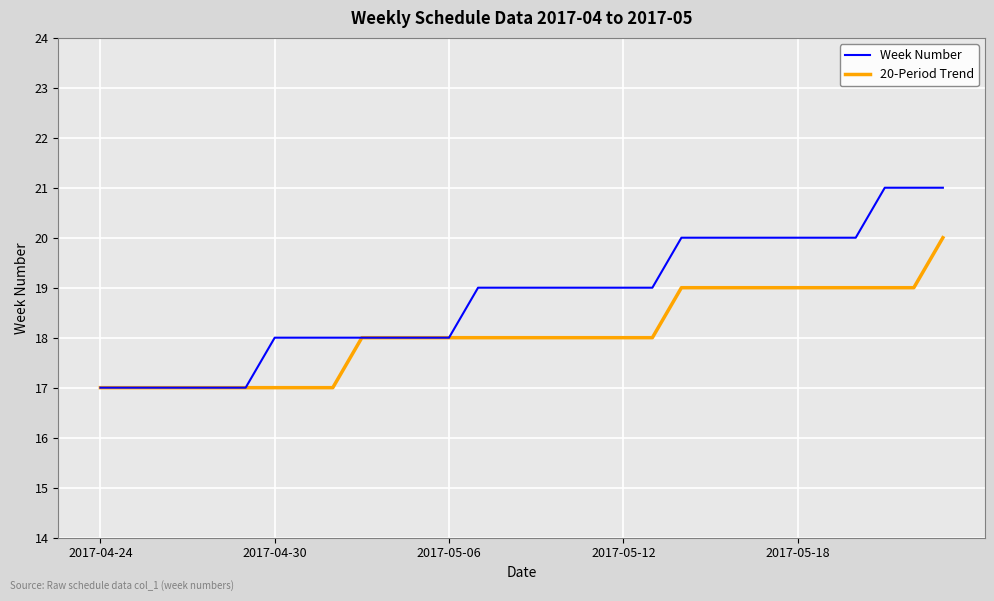

What is the sum of all 20-Period Trend values?

542